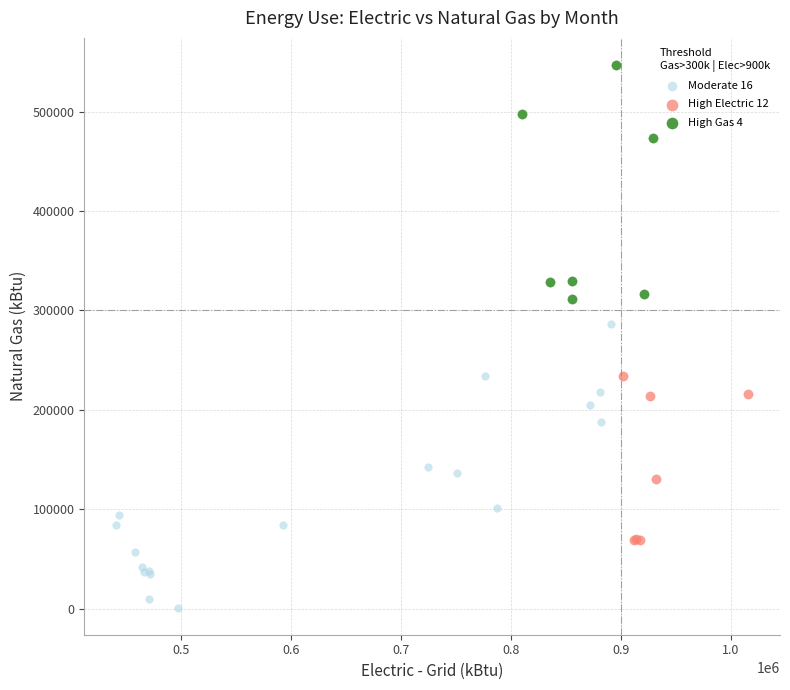

What are all the series names shown in the legend?

Moderate 16, High Electric 12, High Gas 4